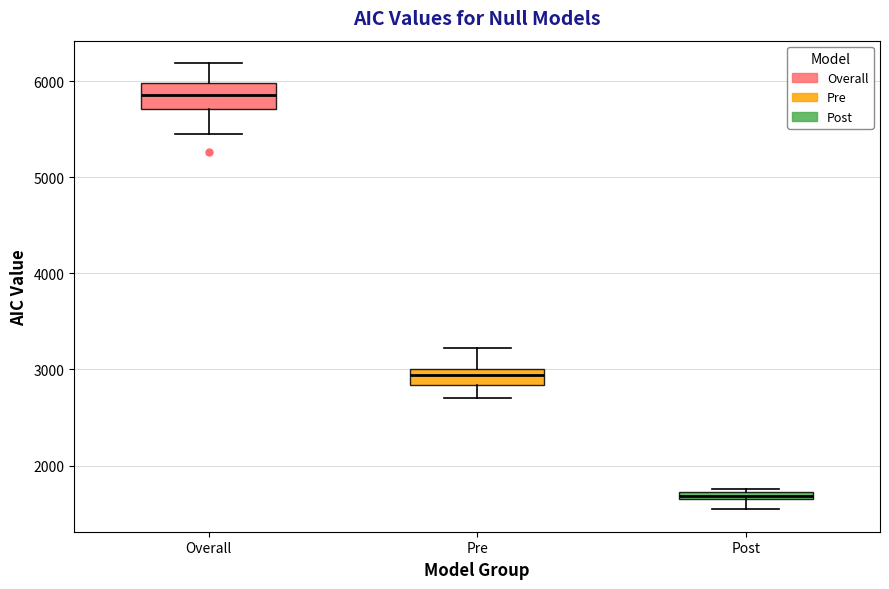

Which box's median line is the lowest?

Post